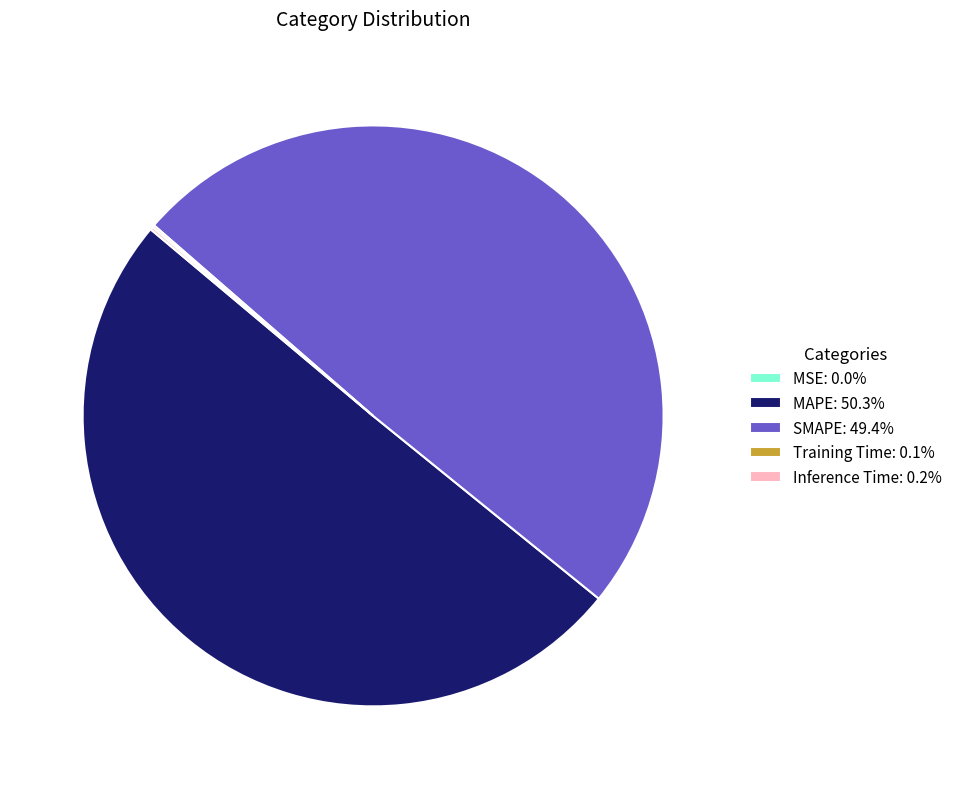

The Inference Time slice represents 9% of the pie. True or false?

False